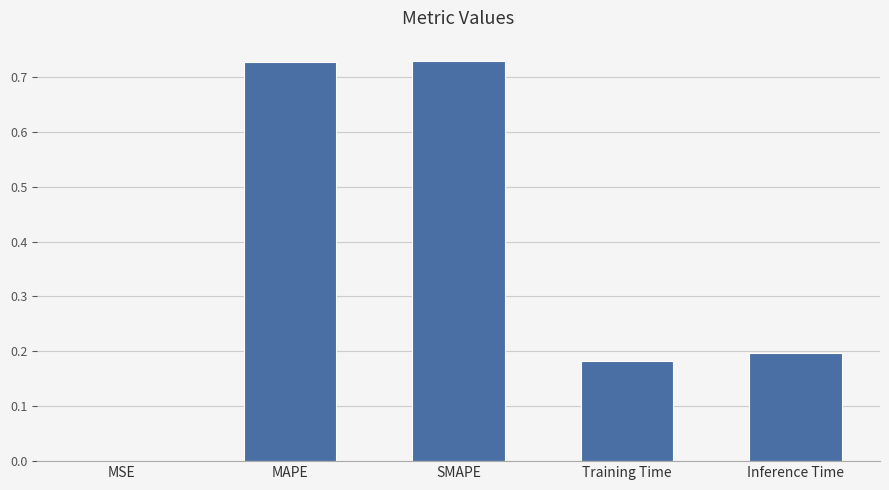

How many series are shown in this chart?

1